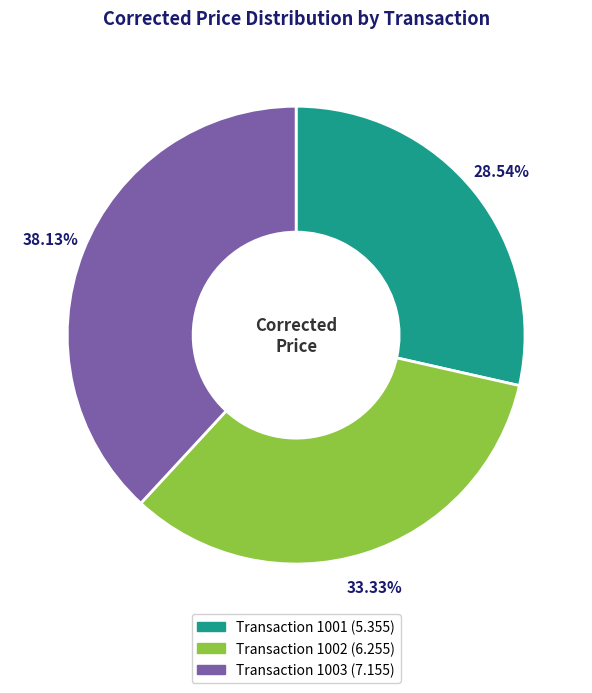

Is there any slice that represents more than half of the pie?

No